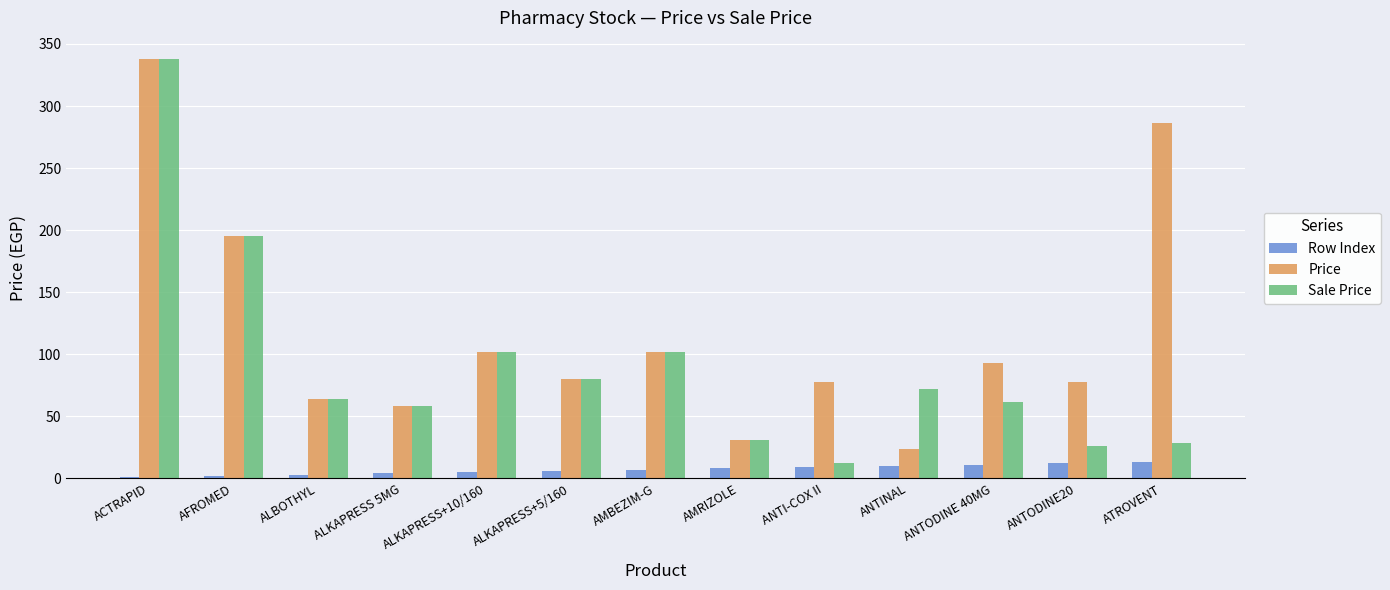

What is the maximum value for Row Index?

13.0